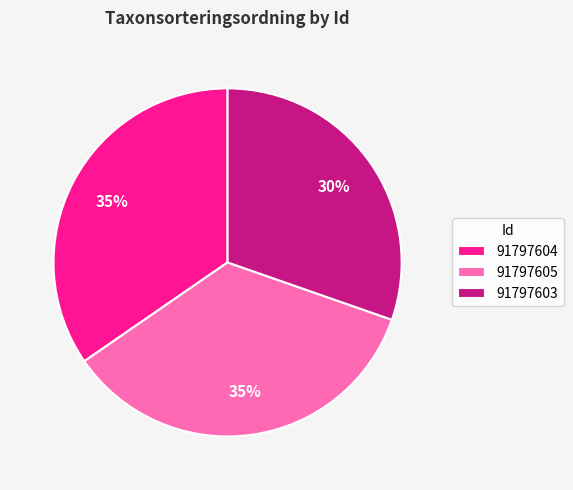

To the nearest percent, what portion does 91797604 represent?

35%